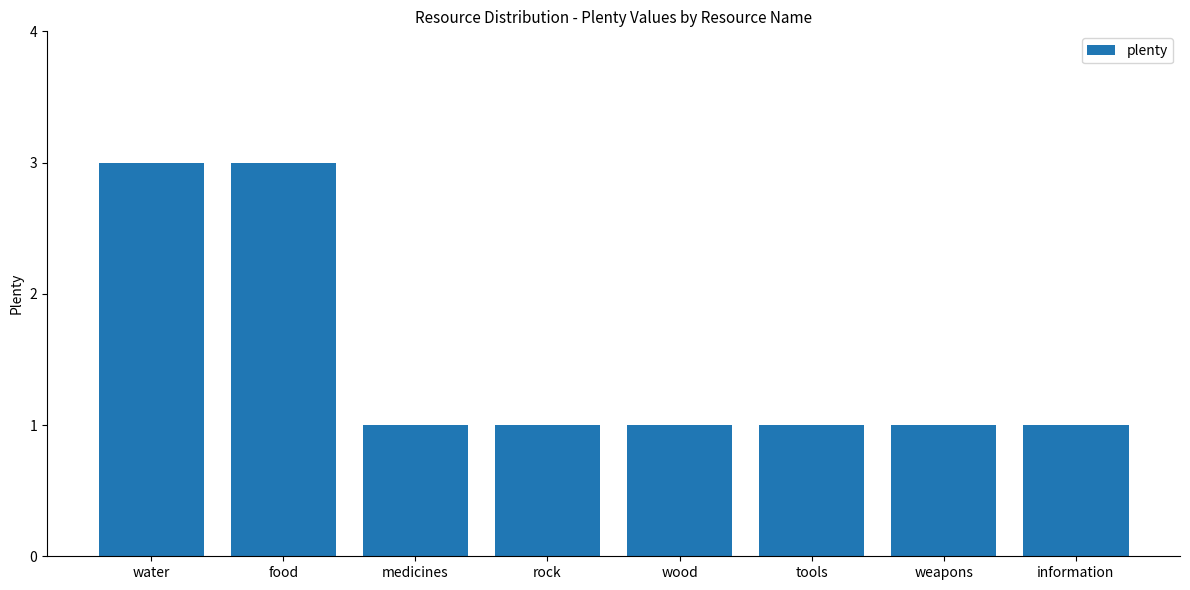

What is the maximum value shown in the chart?

3